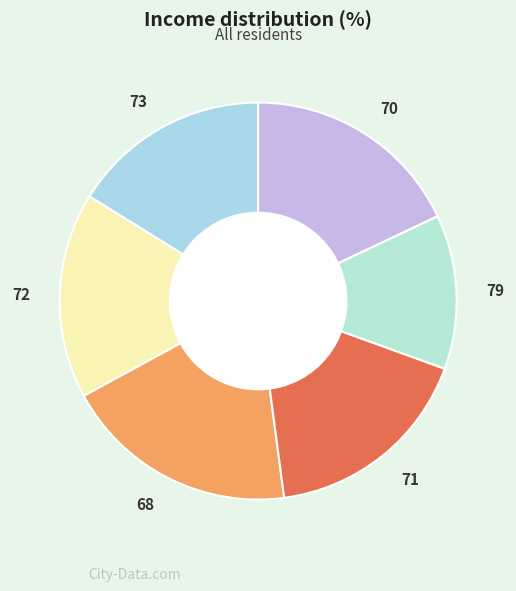

Rank the categories by value from lowest to highest.

79, 73, 72, 71, 70, 68